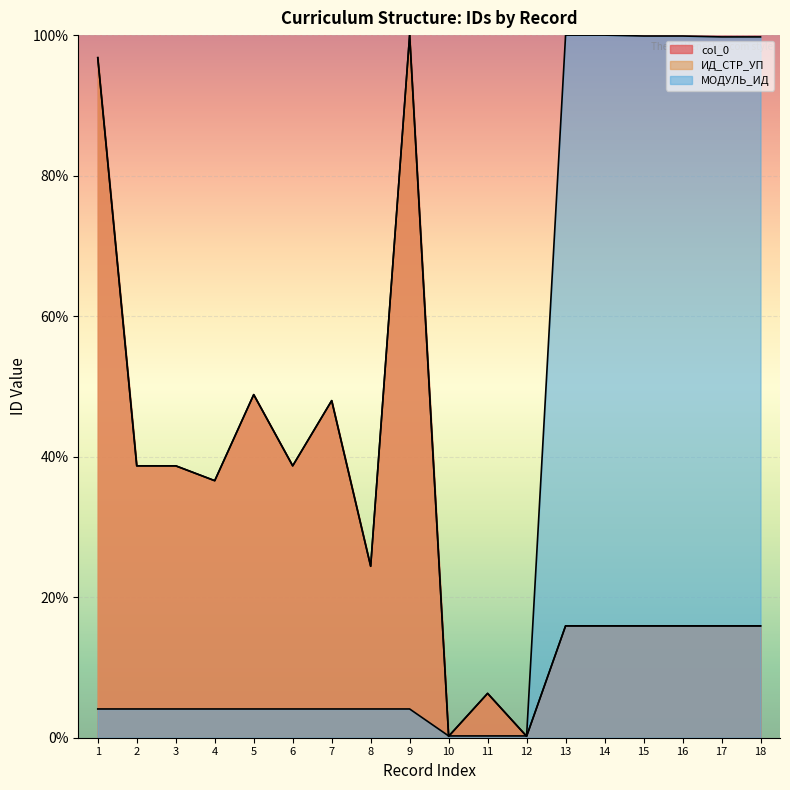

What is the sum of the МОДУЛЬ_ИД values at 11 and 14?

100.3